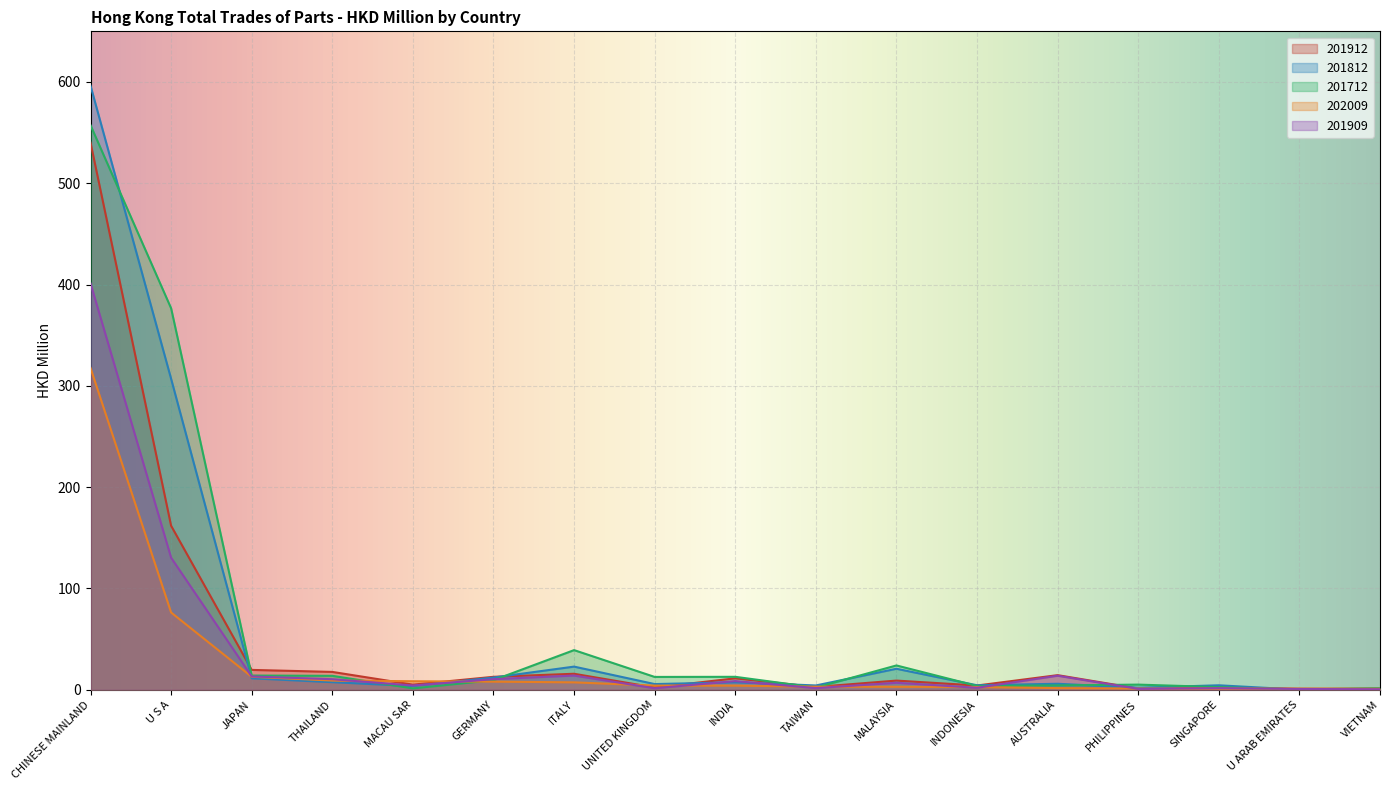

Reading right to left, transcribe all the data shown in this chart.

201912: 1.0	0.9	2.3	1.2	14.4	4.2	9.1	2.7	11.3	2.2	15.8	12.8	5.1	17.6	19.6	161.9	540.1
201812: 1.2	0.1	4.4	2.0	5.9	4.4	20.7	4.2	7.4	5.6	22.8	12.1	3.6	7.5	11.3	306.9	596.3
201712: 1.5	0.3	2.6	5.1	4.3	3.8	24.0	2.1	12.8	12.7	39.1	9.5	1.3	13.8	14.0	376.6	557.3
202009: 1.0	1.1	1.1	1.2	1.6	2.7	3.0	3.0	4.1	4.1	7.3	8.0	8.4	9.1	12.8	76.3	317.7
201909: 0.5	0.8	1.6	0.9	13.9	2.0	6.9	1.6	8.6	1.5	14.0	10.5	4.2	10.4	13.1	130.3	401.1